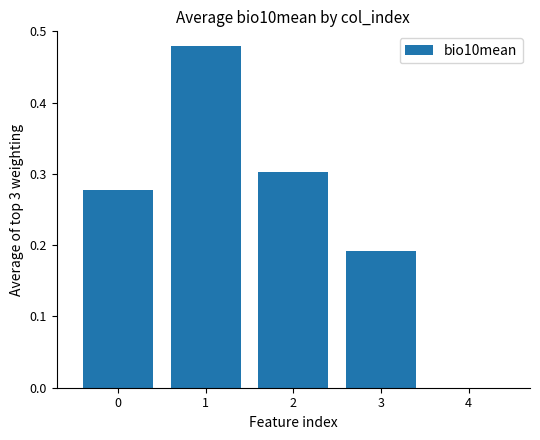

Are the bars grouped side by side (vs. stacked)?

No